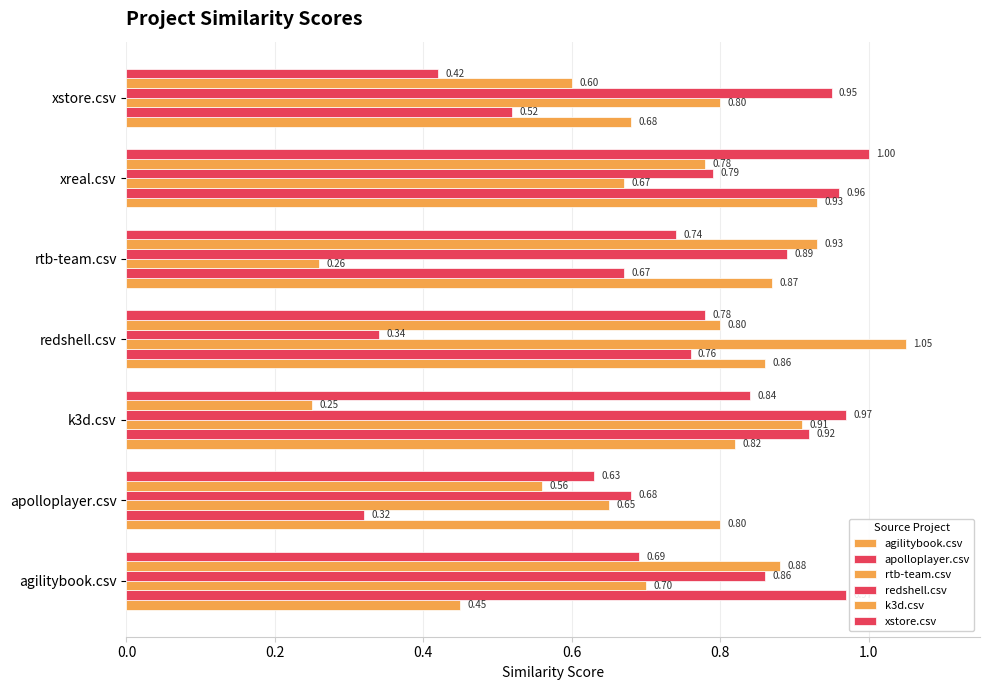

What is the difference between the maximum and minimum values in the apolloplayer.csv series?

0.6